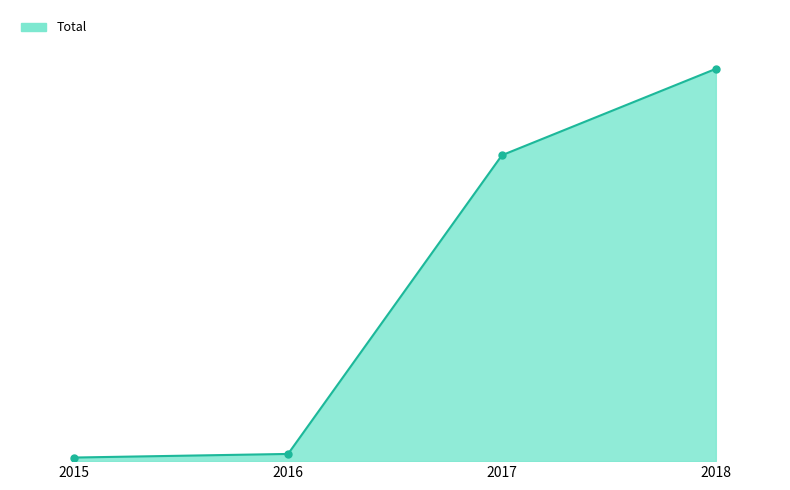

List the labels in order of value, smallest first.

2015, 2016, 2017, 2018